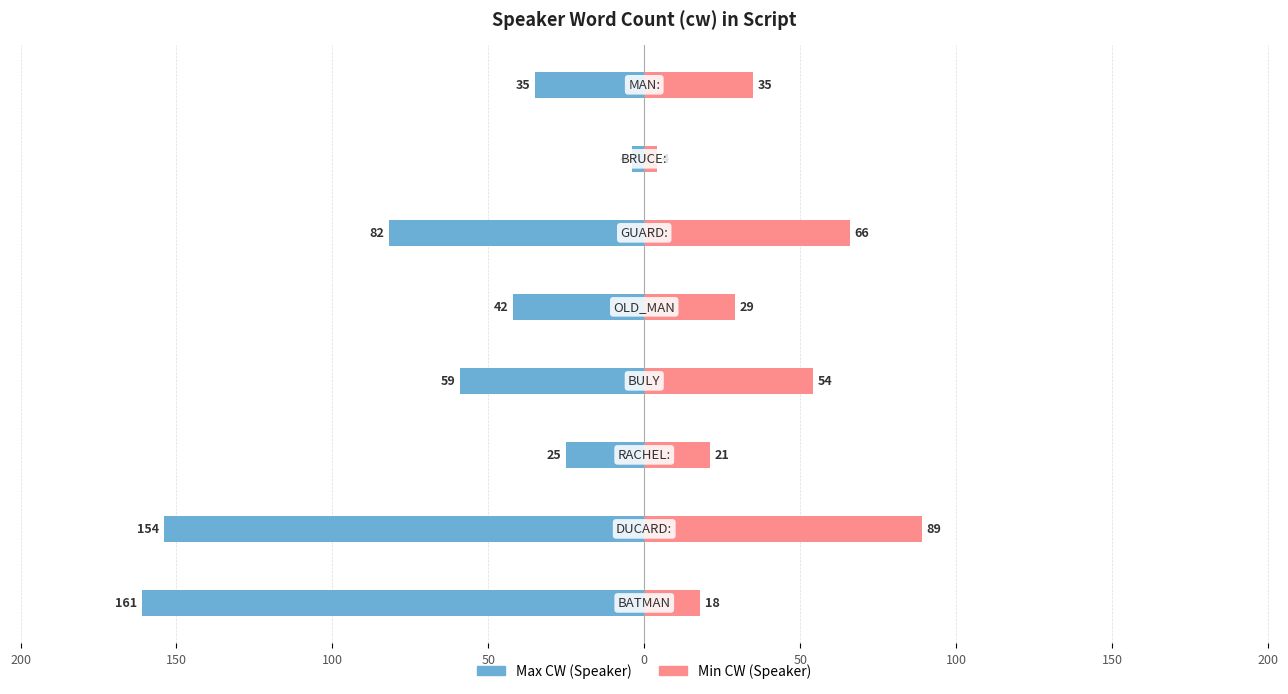

Which series has the widest spread of values?

Max CW